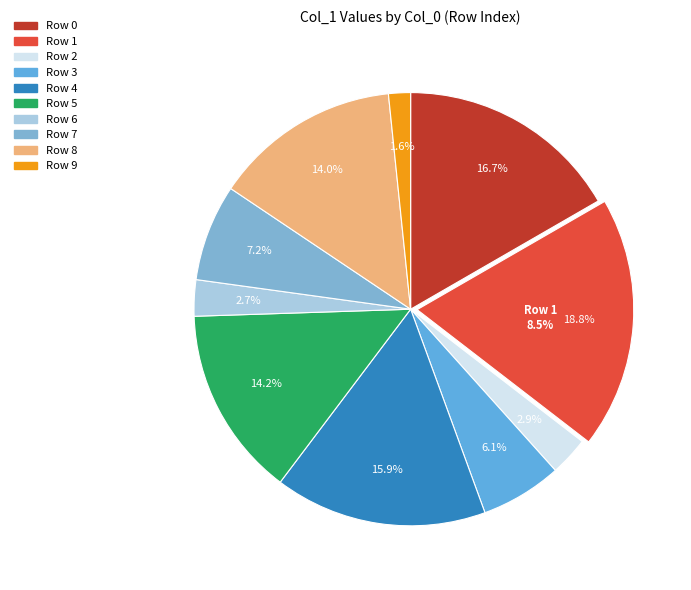

Does any single category account for the majority?

No